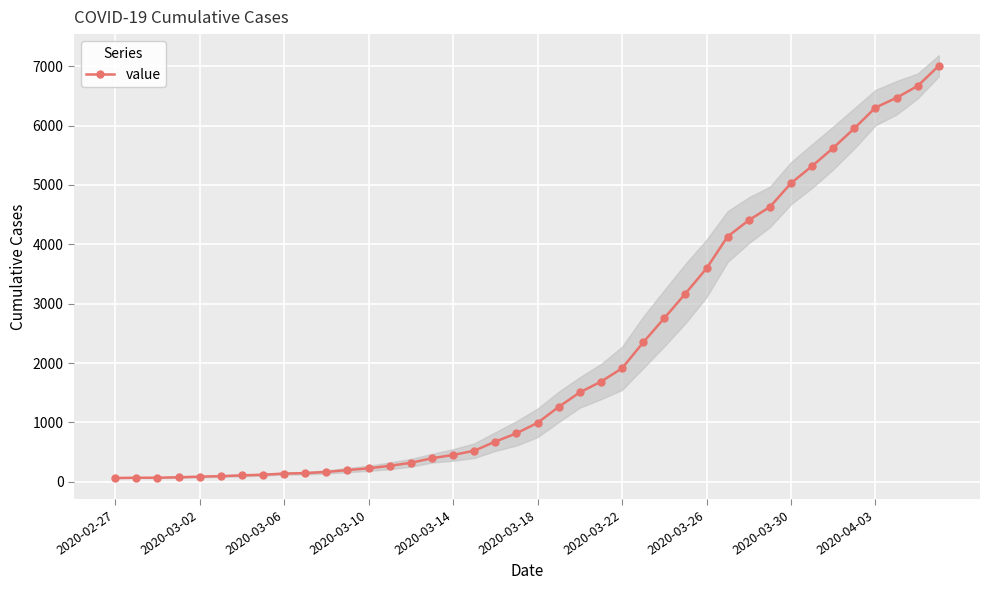

What is the difference between the values at 31 and 17?

4105